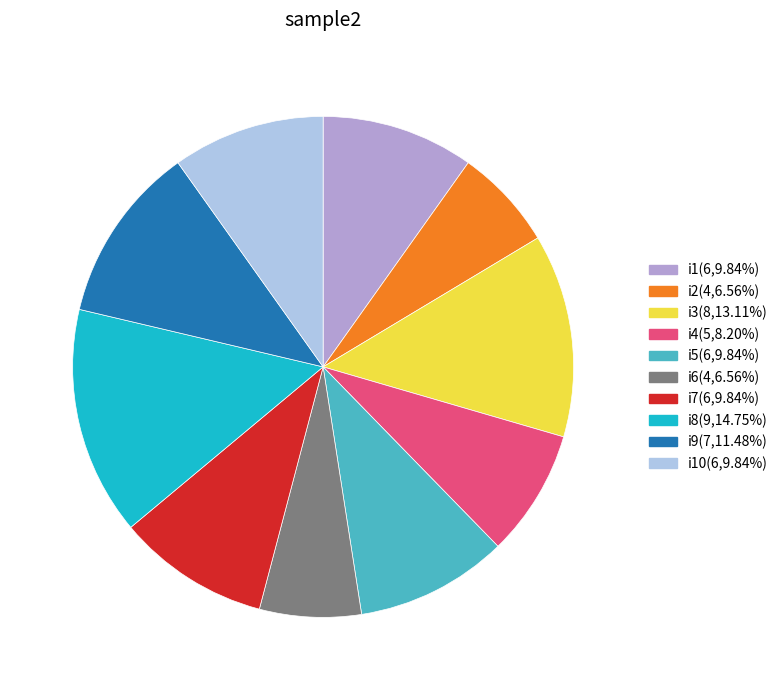

Does any single category account for the majority?

No